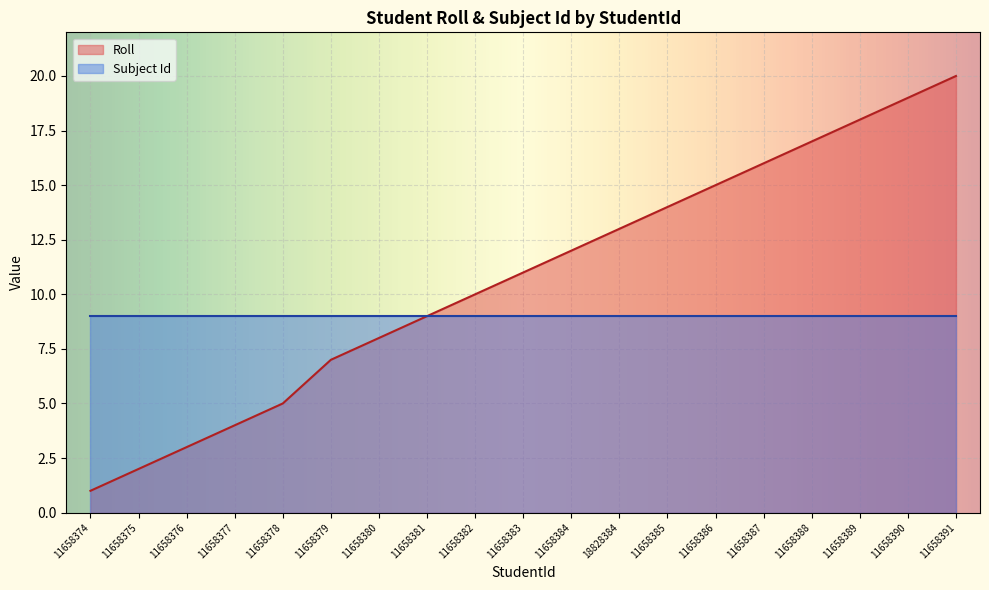

Read the value at 11658382.

10